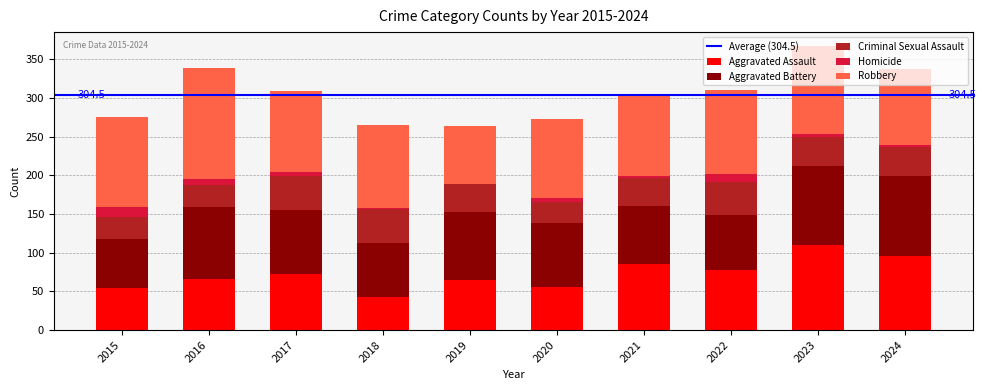

What is the total value across all series at 2016?

339